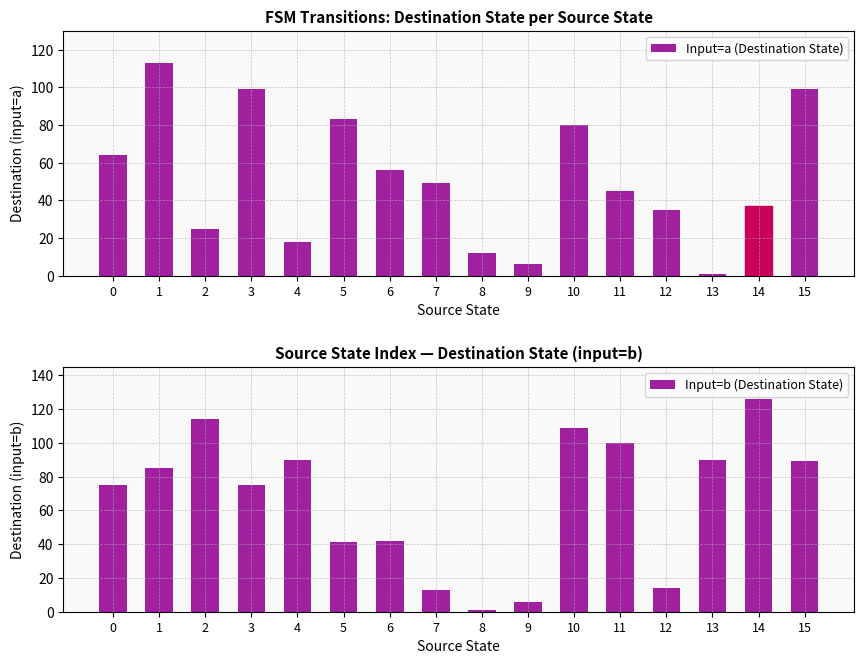

Reading left to right, transcribe all the data shown in this chart.

Input=a (Destination State): 0=64	1=113	2=25	3=99	4=18	5=83	6=56	7=49	8=12	9=6	10=80	11=45	12=35	13=1	14=37	15=99
Input=b (Destination State): 0=75	1=85	2=114	3=75	4=90	5=41	6=42	7=13	8=1	9=6	10=109	11=100	12=14	13=90	14=126	15=89